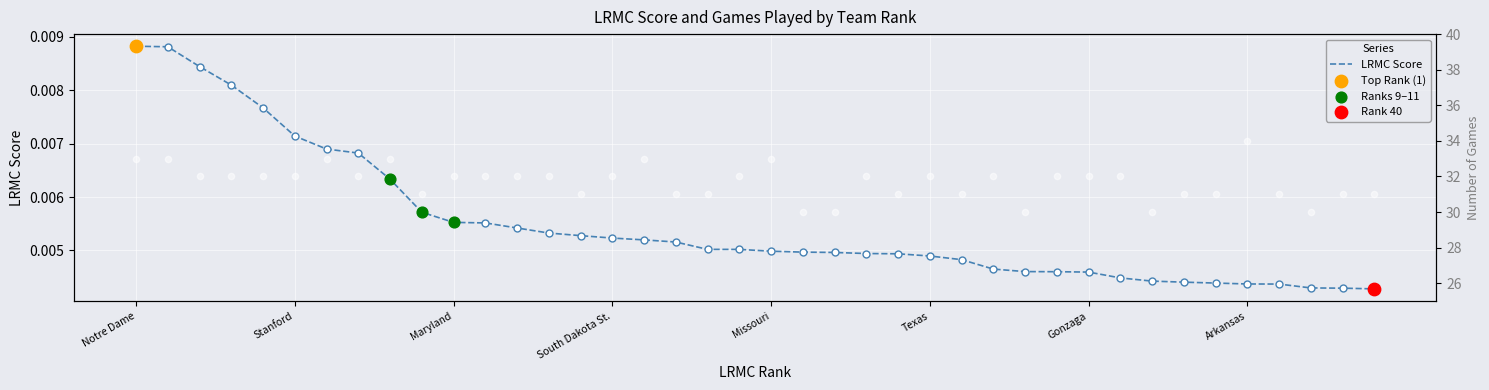

At which category is the sum across all series the highest?

Arkansas